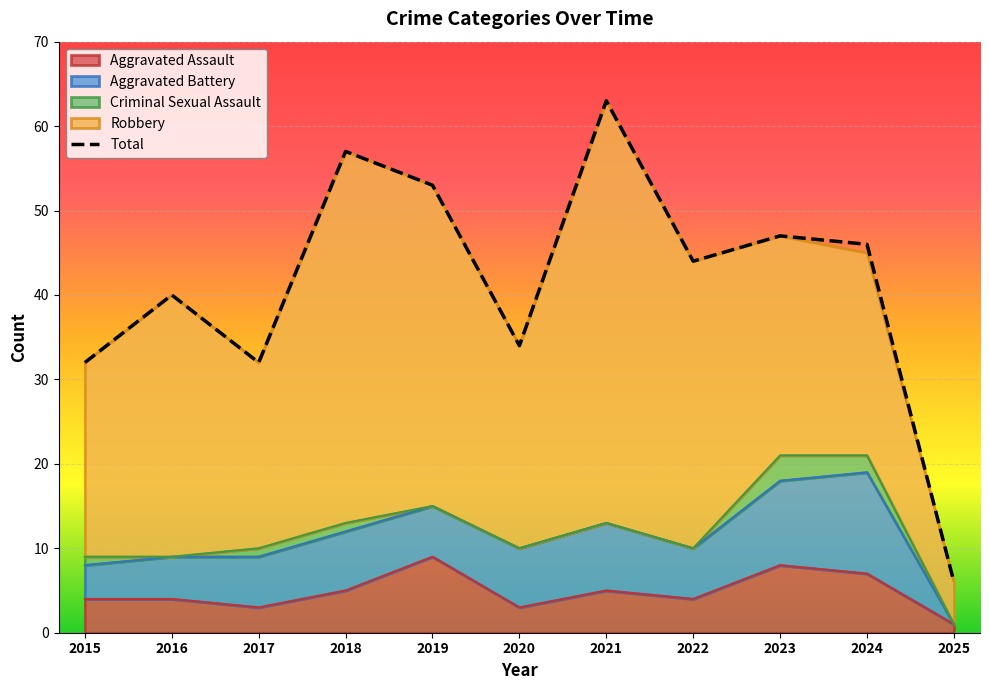

List the labels in order of value, largest first.

2021, 2018, 2019, 2023, 2024, 2022, 2016, 2020, 2015, 2017, 2025